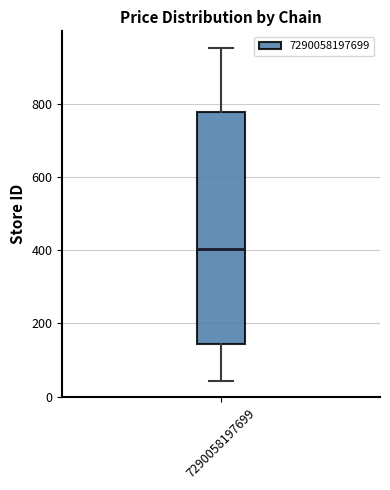

Read this box plot against the y-axis: the position of the median line, the range covered by the box, and the ends of both whiskers. The values are not printed on the chart, so give them approximately, as read against the axis.

median 400, box 140 to 780, whiskers 40 to 960